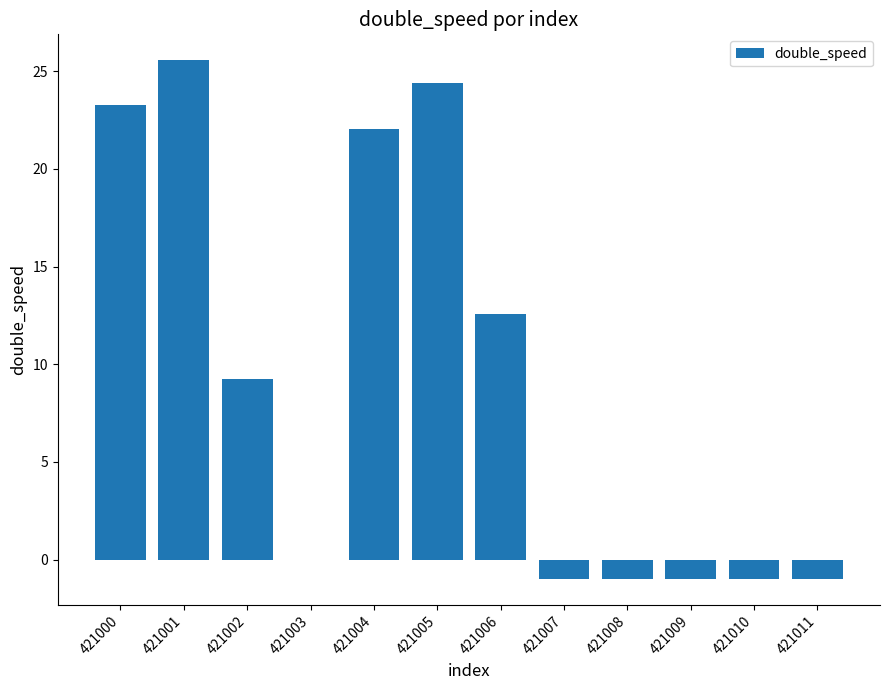

True or false: the data shows -1.0 at 421009.

True